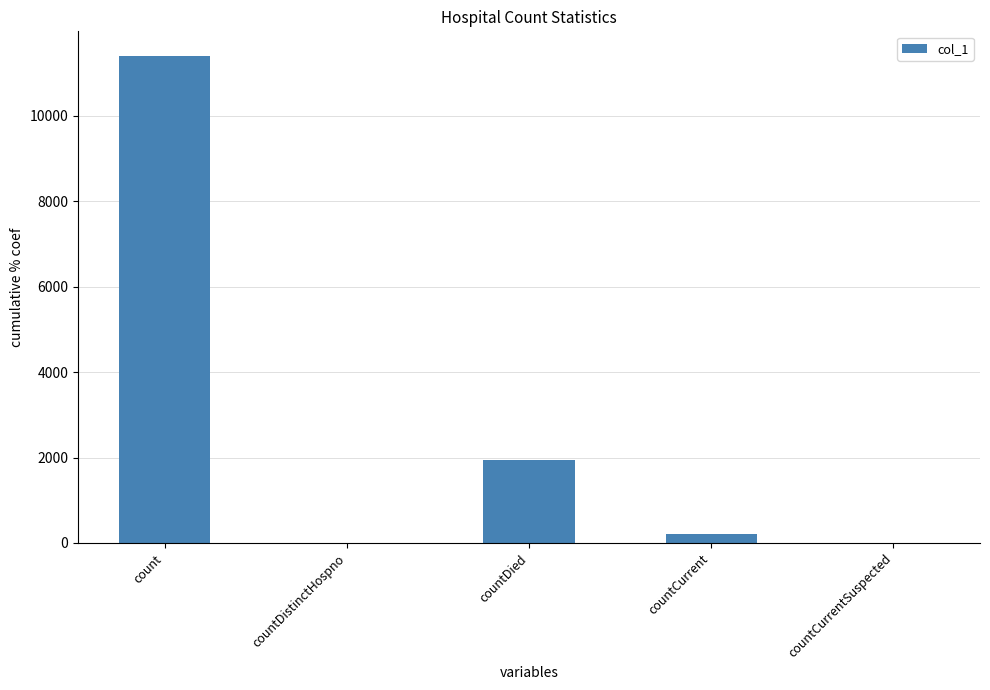

The value at countCurrentSuspected is -4838. True or false?

False